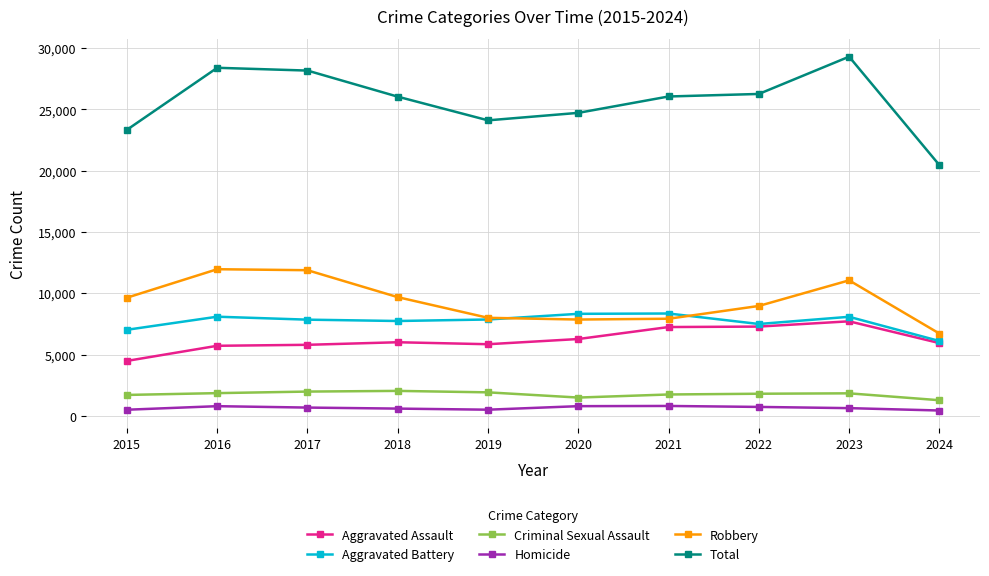

Is this an area chart (filled region under the line)?

No